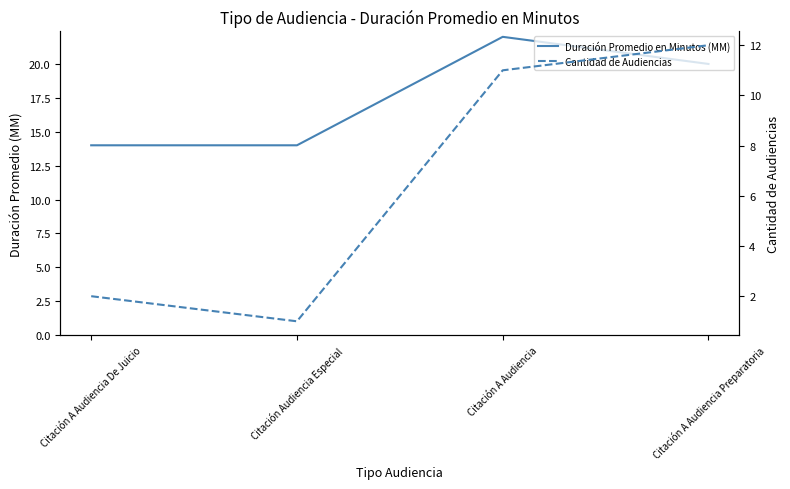

At which label does Cantidad de Audiencias first exceed 11?

Citación A Audiencia Preparatoria